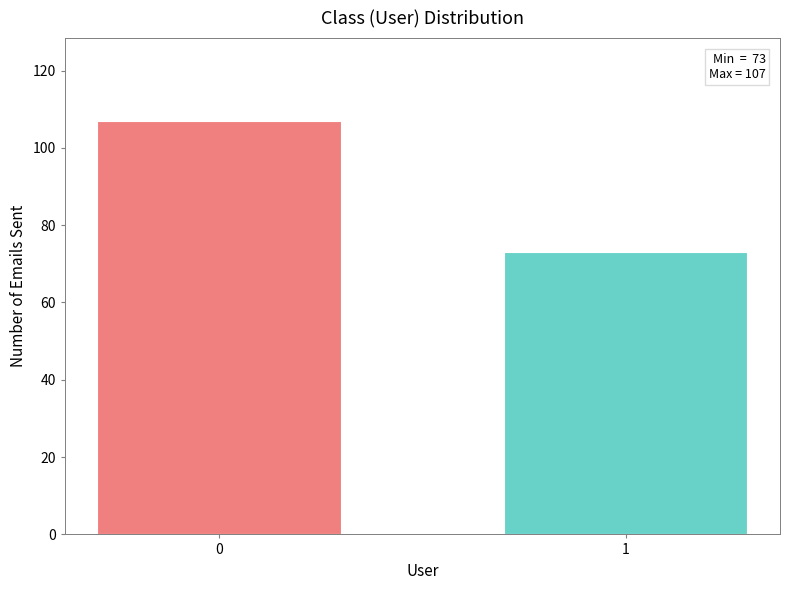

Reading left to right, transcribe all the data shown in this chart.

107	73